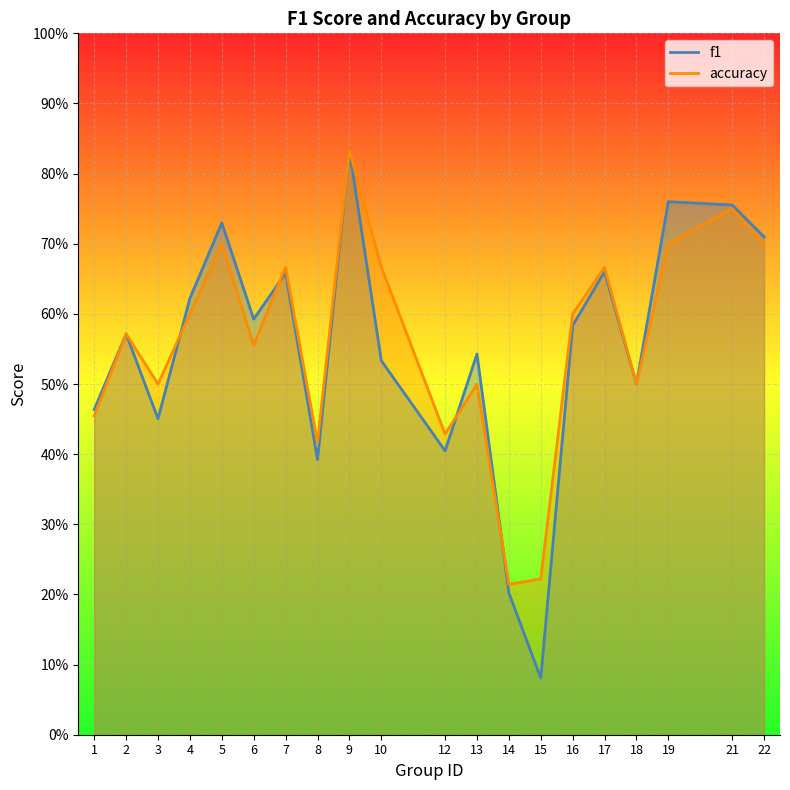

Between 4 and 8, which series saw the biggest shift?

f1